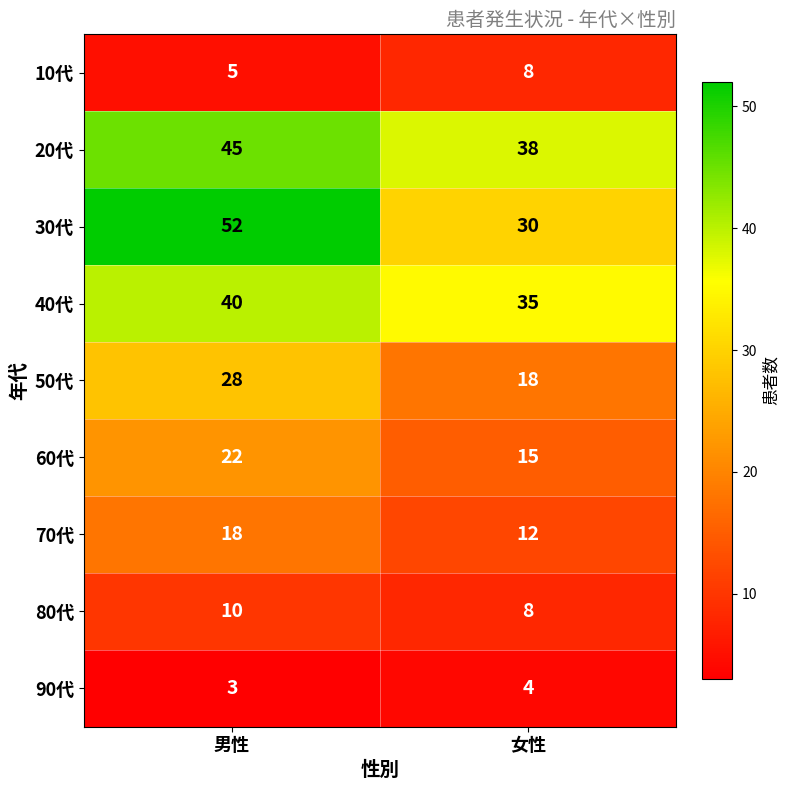

How many series are shown in this chart?

9